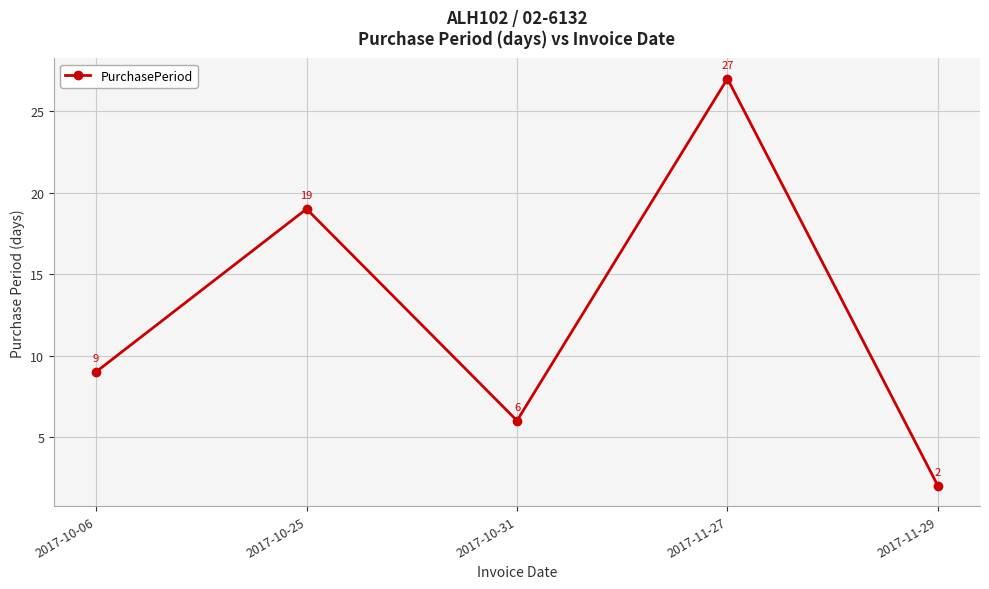

What is the difference between the second highest and second lowest values?

13